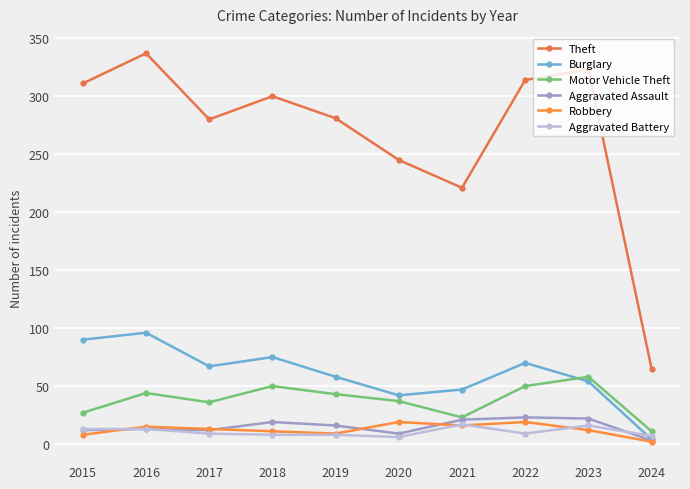

What is the average value of the Motor Vehicle Theft series?

38